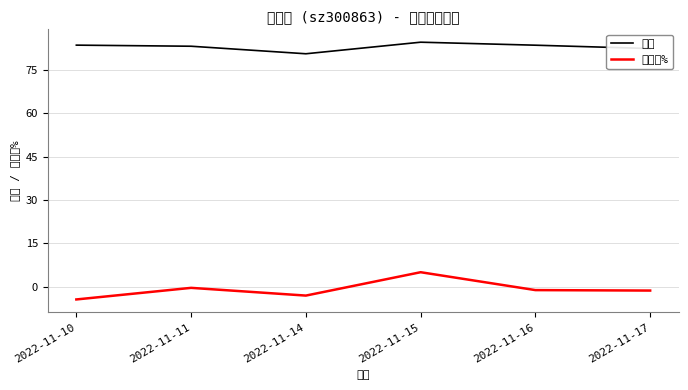

What is the difference between the second highest and second lowest values in the 涨跌幅% series?

2.7